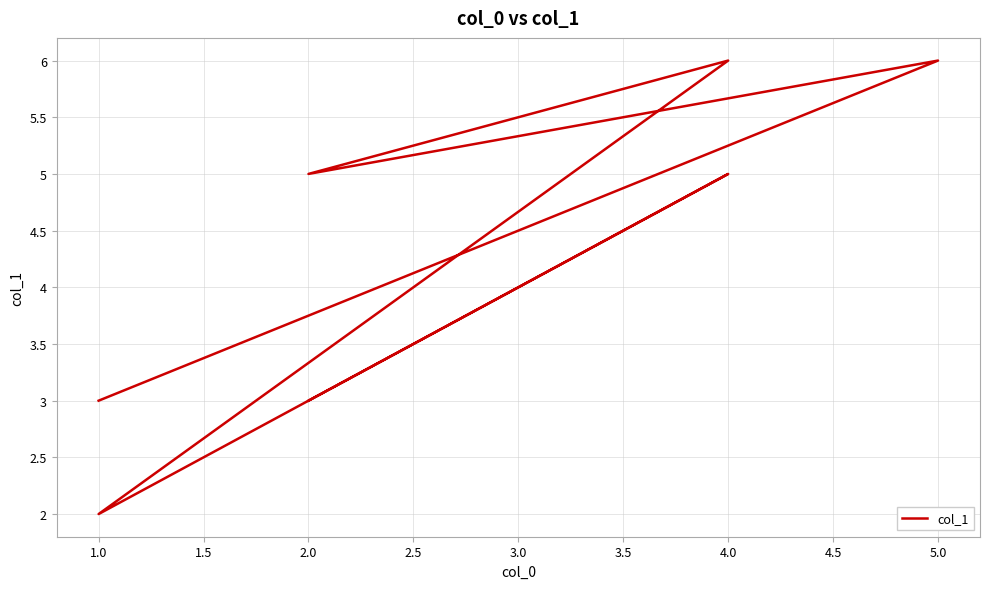

What is the difference between the second highest and second lowest values?

3